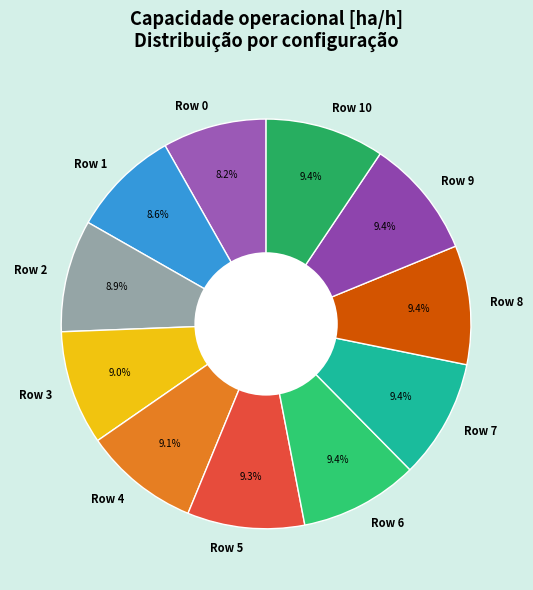

Is the sum of Row 9 and Row 10 greater than half?

No